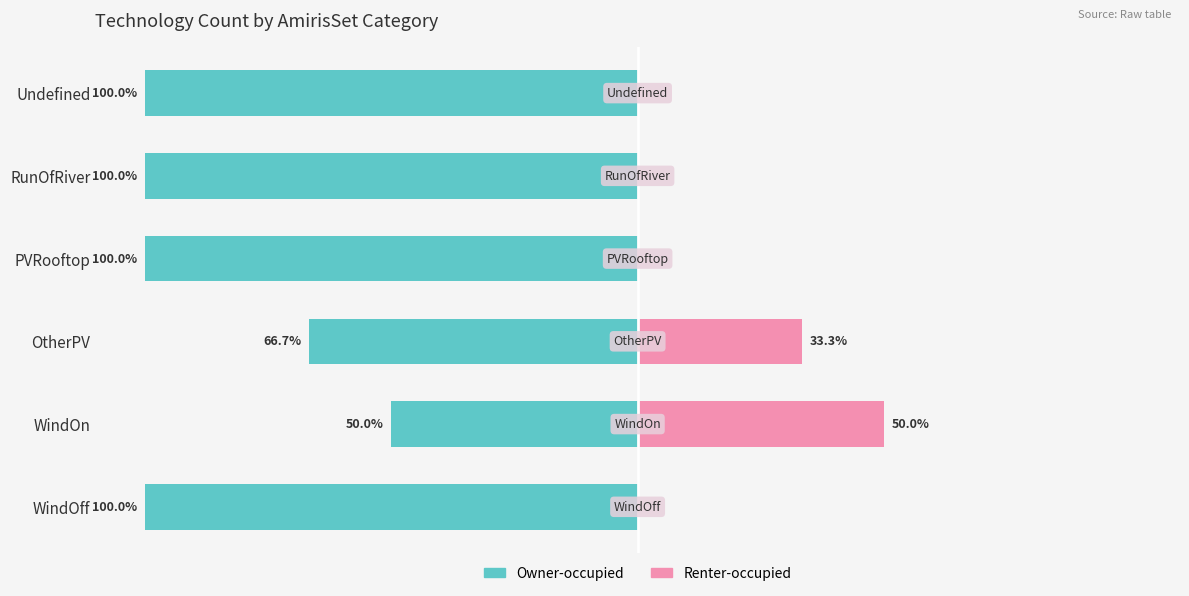

What is the difference between the Renter-occupied values at OtherPV and Undefined?

33.3